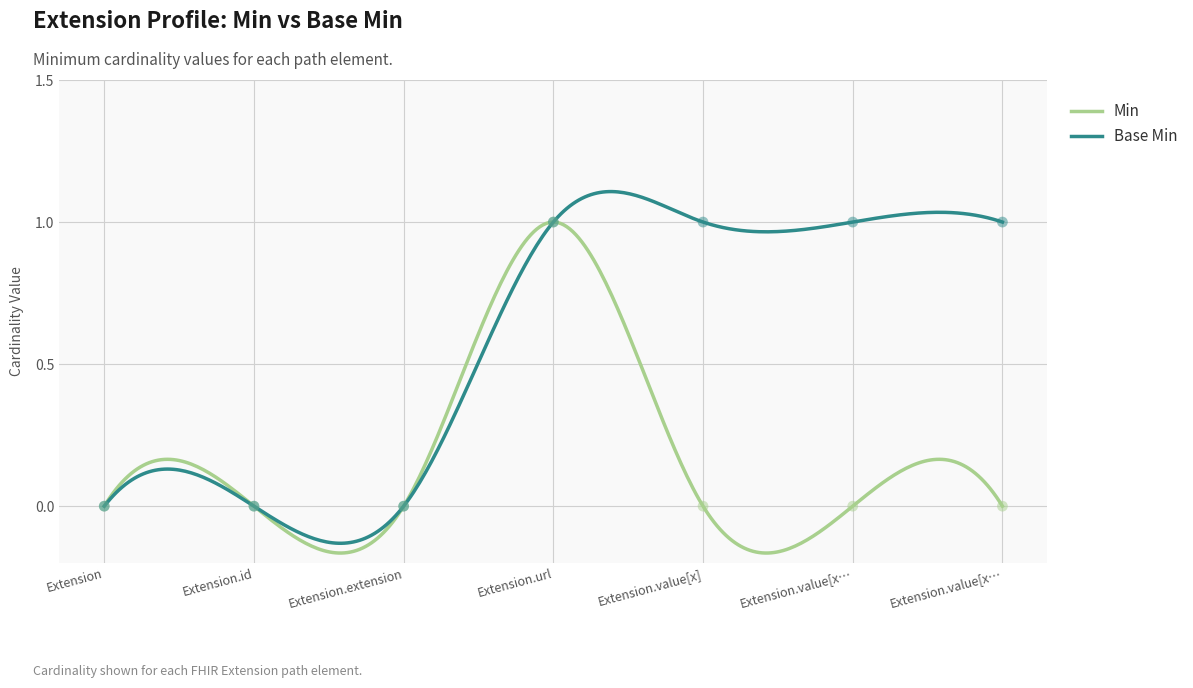

At how many categories does at least one series exceed 0?

4